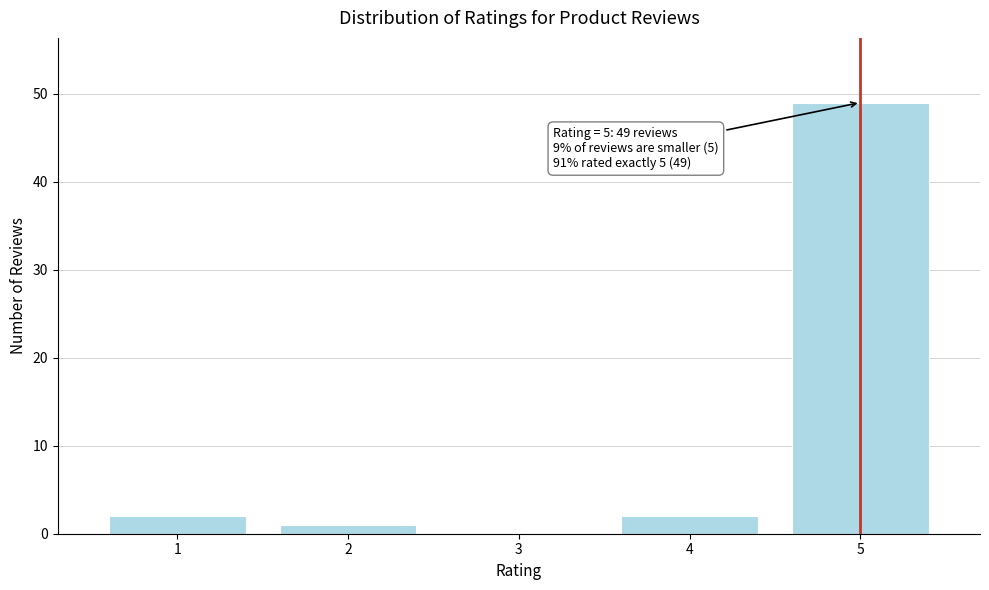

Over which range of the x-axis is the bar tallest?

4.5 to 5.5